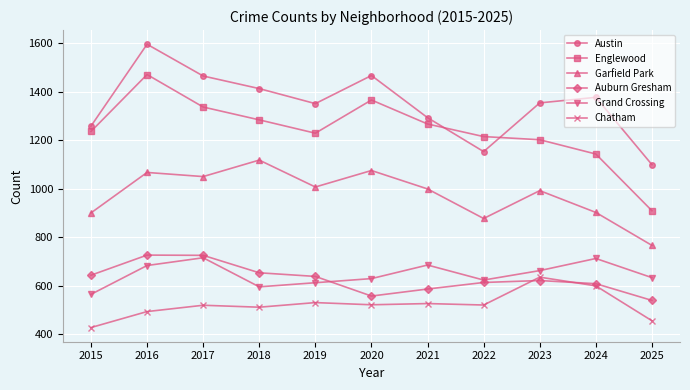

Which label corresponds to the smallest value in the chart?

2015